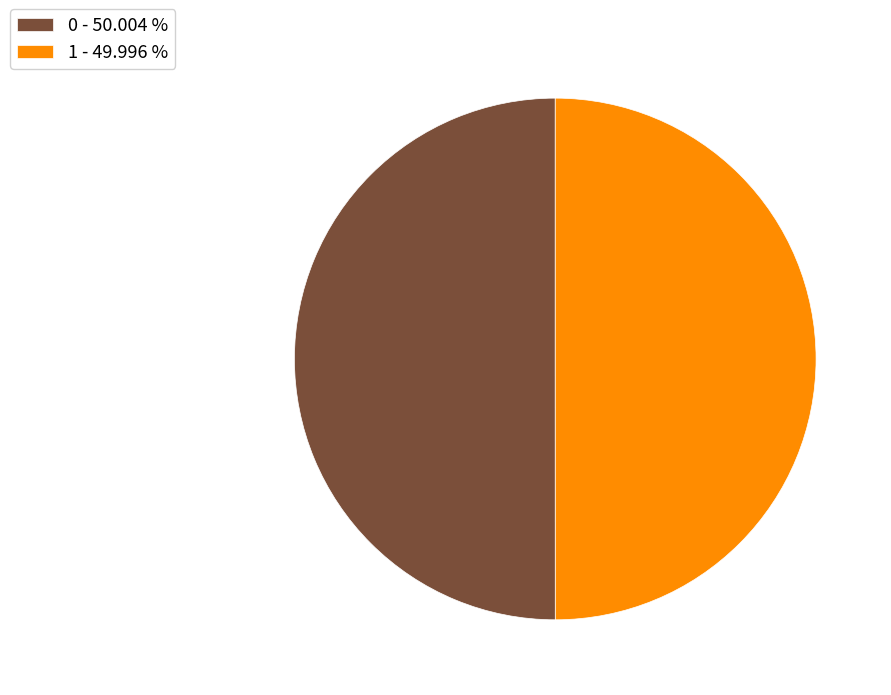

Do 0 - 50.004 % and 1 - 49.996 % together represent more than half of the pie?

Yes